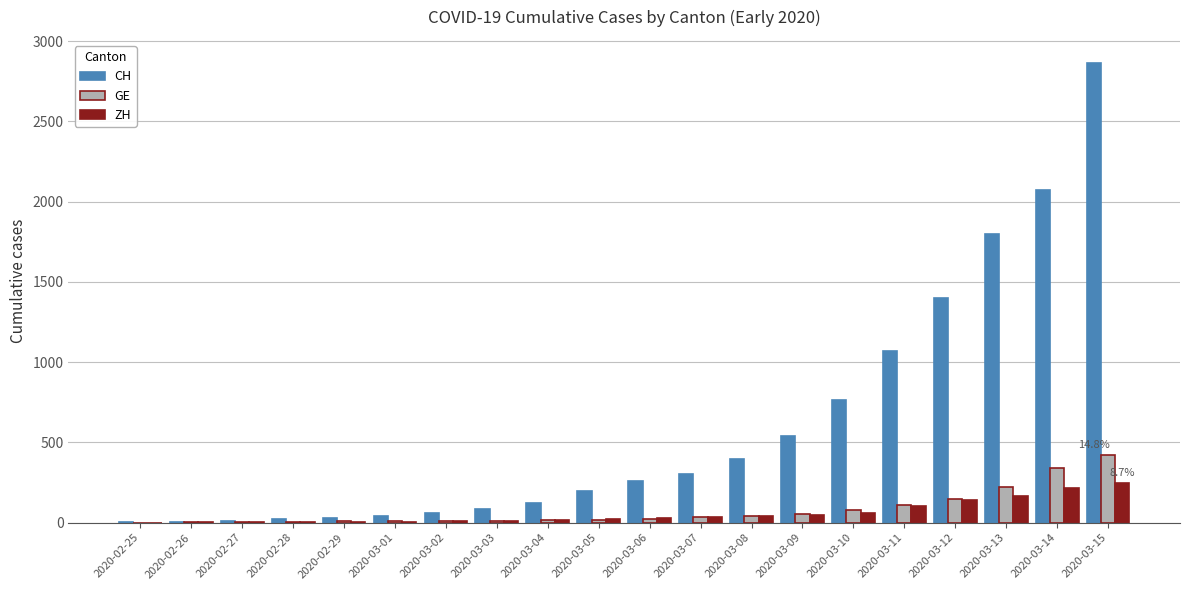

Which series changed the most between 2020-02-25 and 2020-03-04?

CH